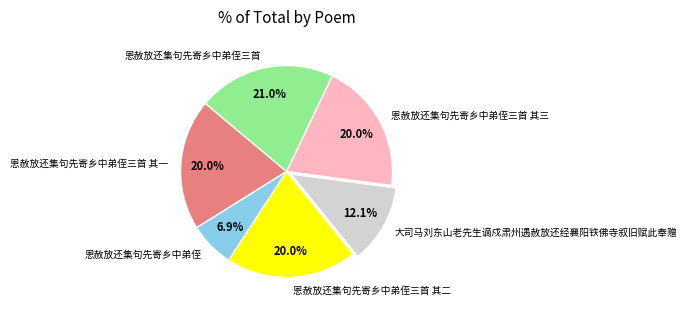

To the nearest percent, what portion does 恩赦放还集句先寄乡中弟侄三首 其二 represent?

20%